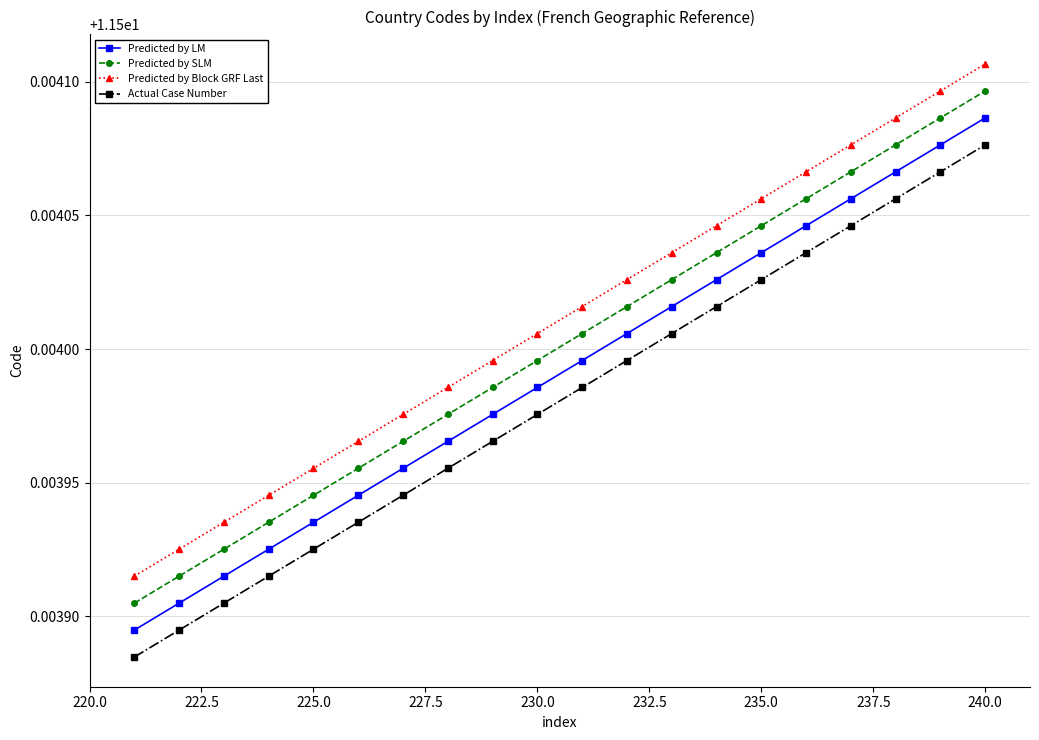

Count the Predicted by SLM values in the range 11 to 12.

20